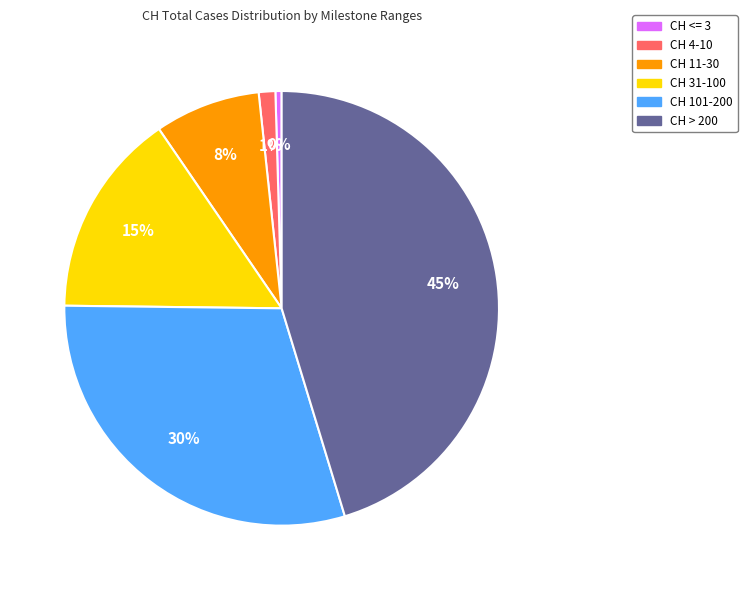

How many segments does this pie chart have?

6